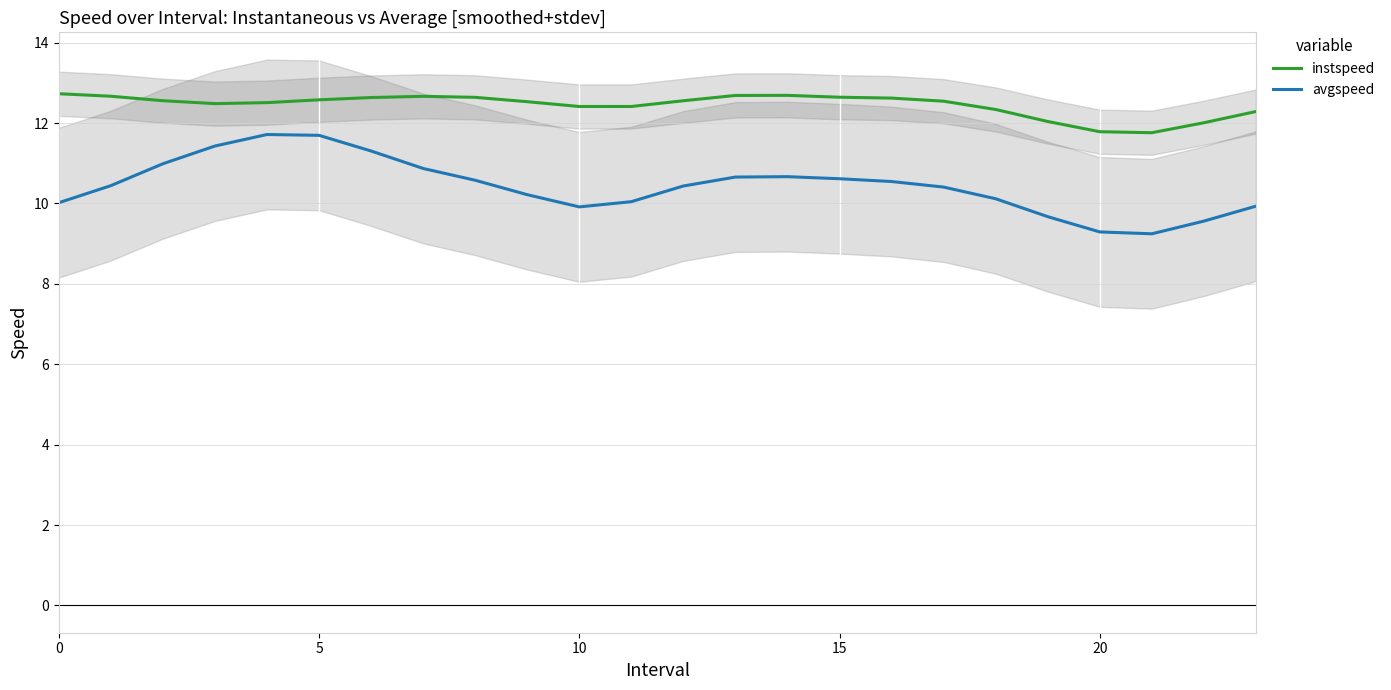

What is the label of the 18th point from the left?

17